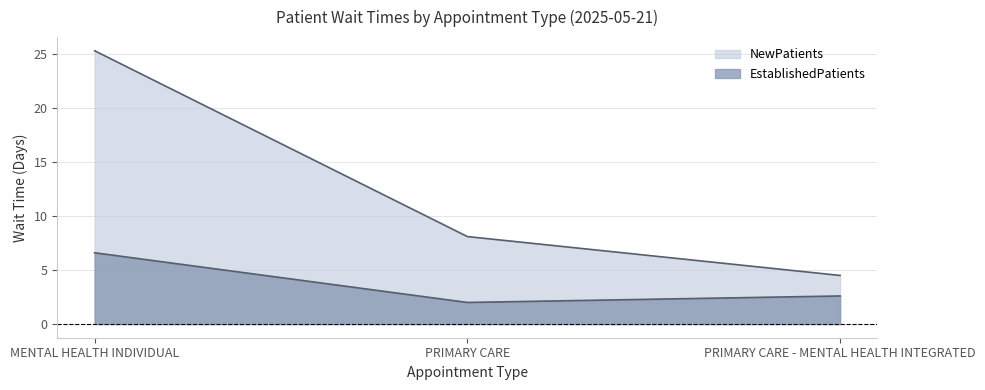

How many lines are shown in the chart?

2